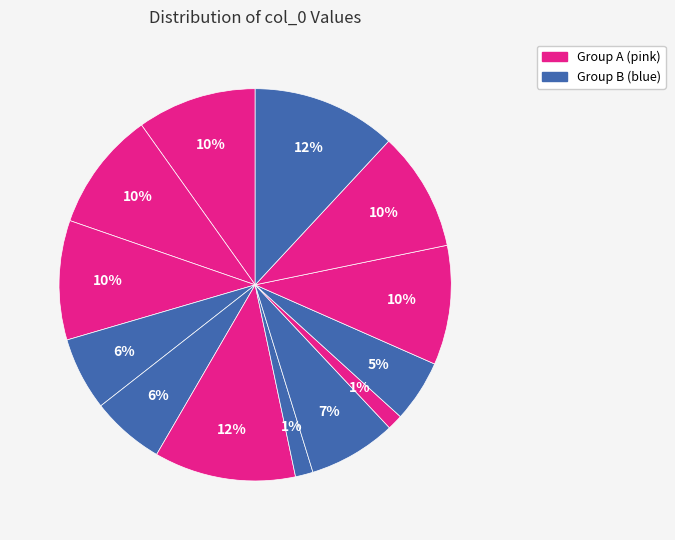

To the nearest percent, what is the difference between the largest and smallest slice percentages?

11%